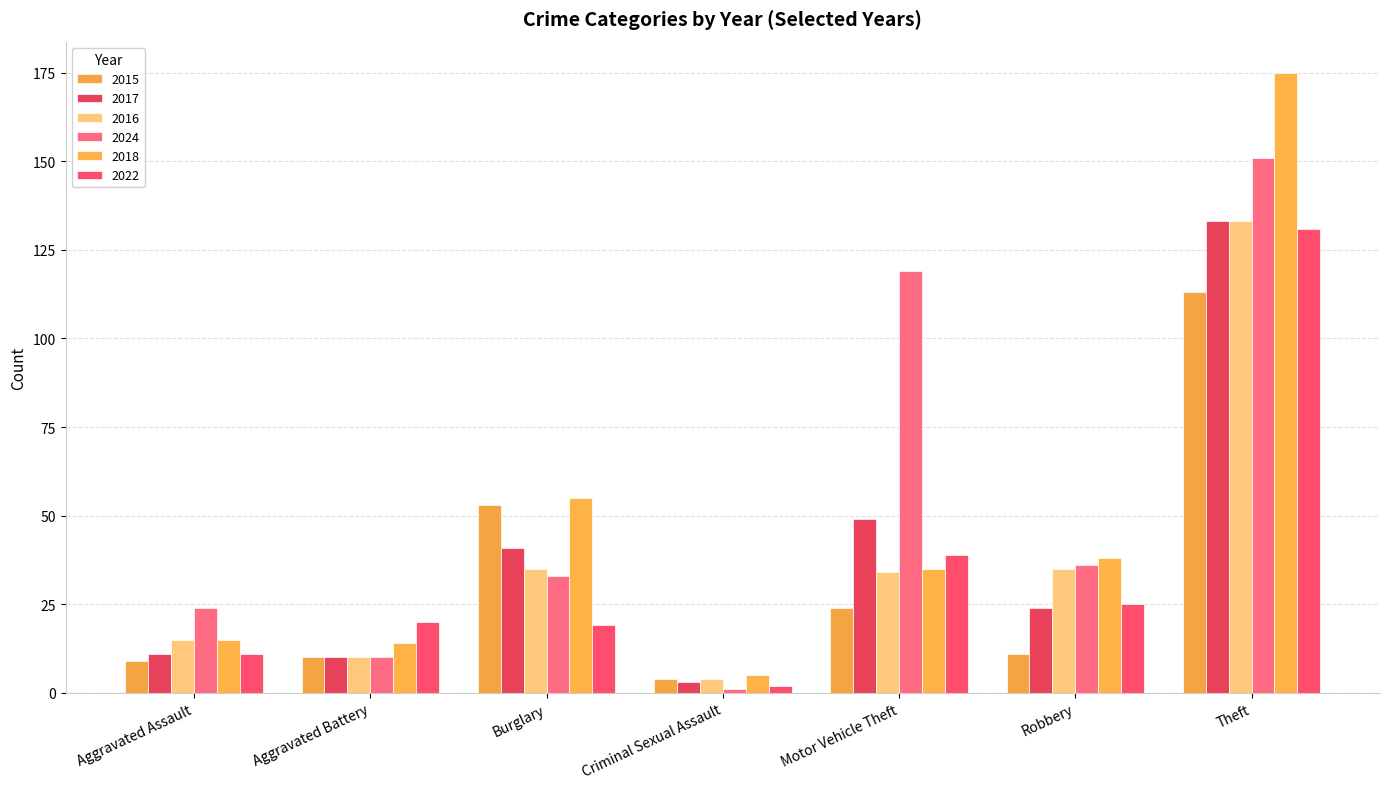

How many bars are there in total?

42